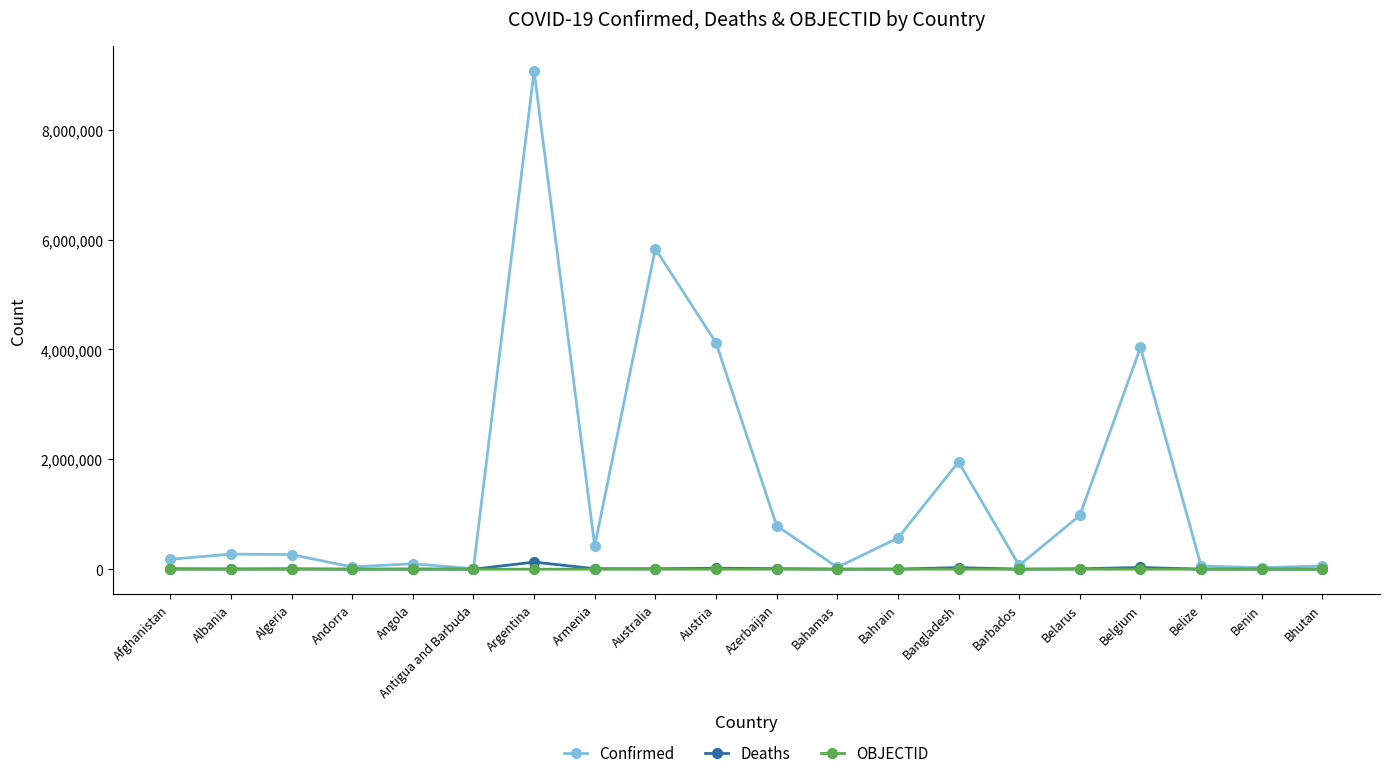

Is the value of OBJECTID at Austria greater than the value of Confirmed at Albania?

No